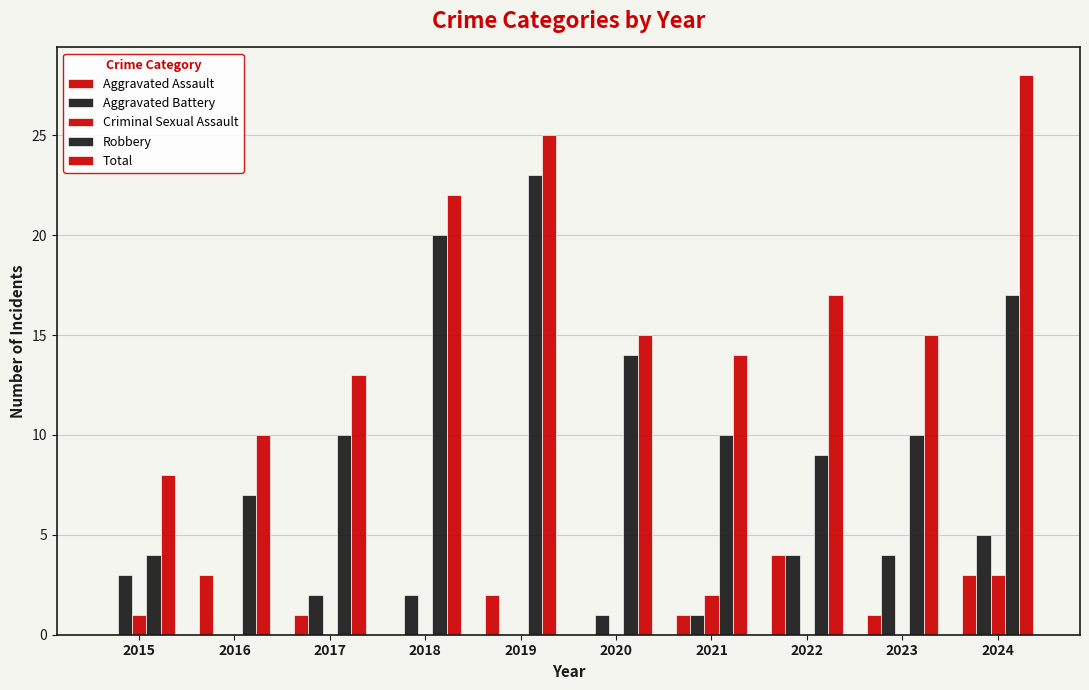

Does the chart contain stacked bars?

No